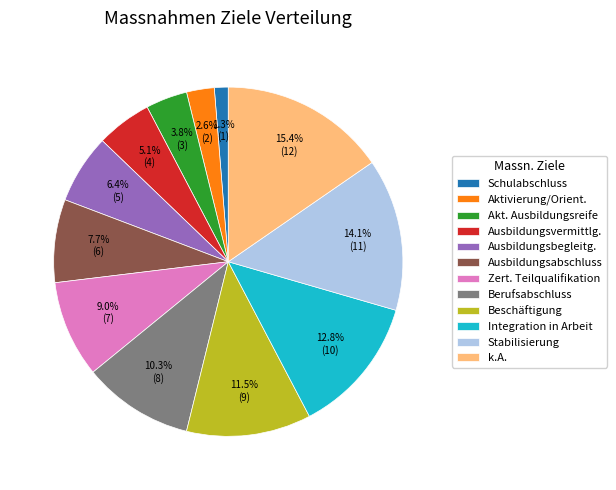

What is the total percentage of Akt. Ausbildungsreife and k.A.?

19.2%